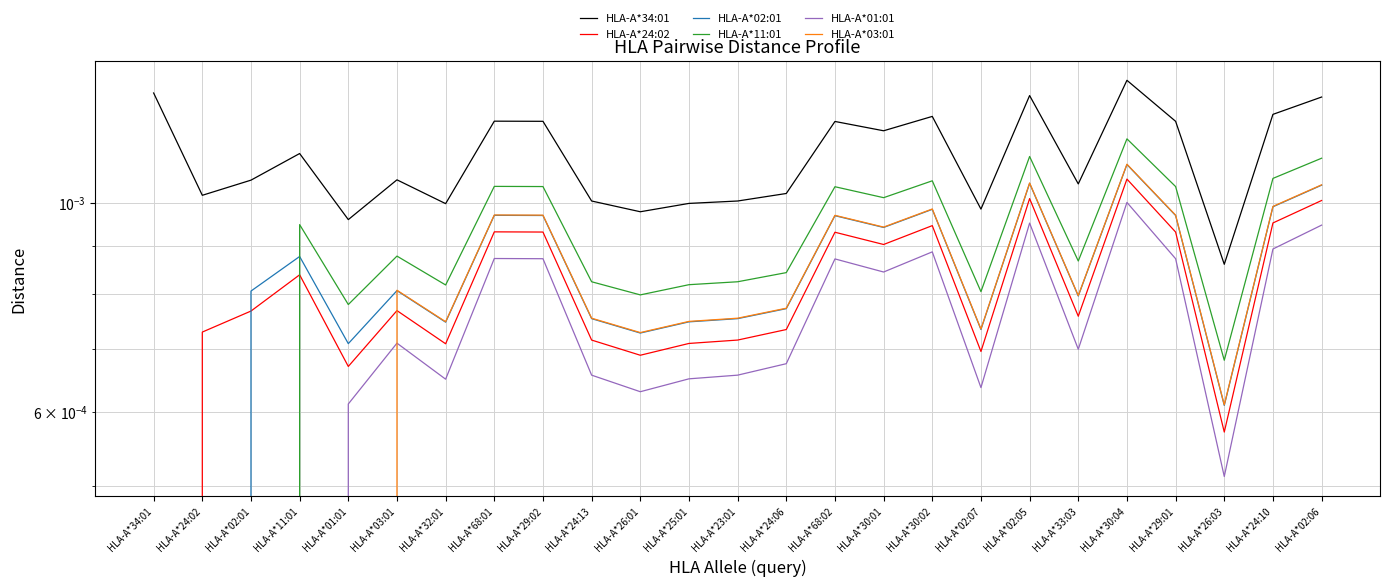

True or false: HLA-A*02:01 and HLA-A*34:01 intersect in this chart.

False